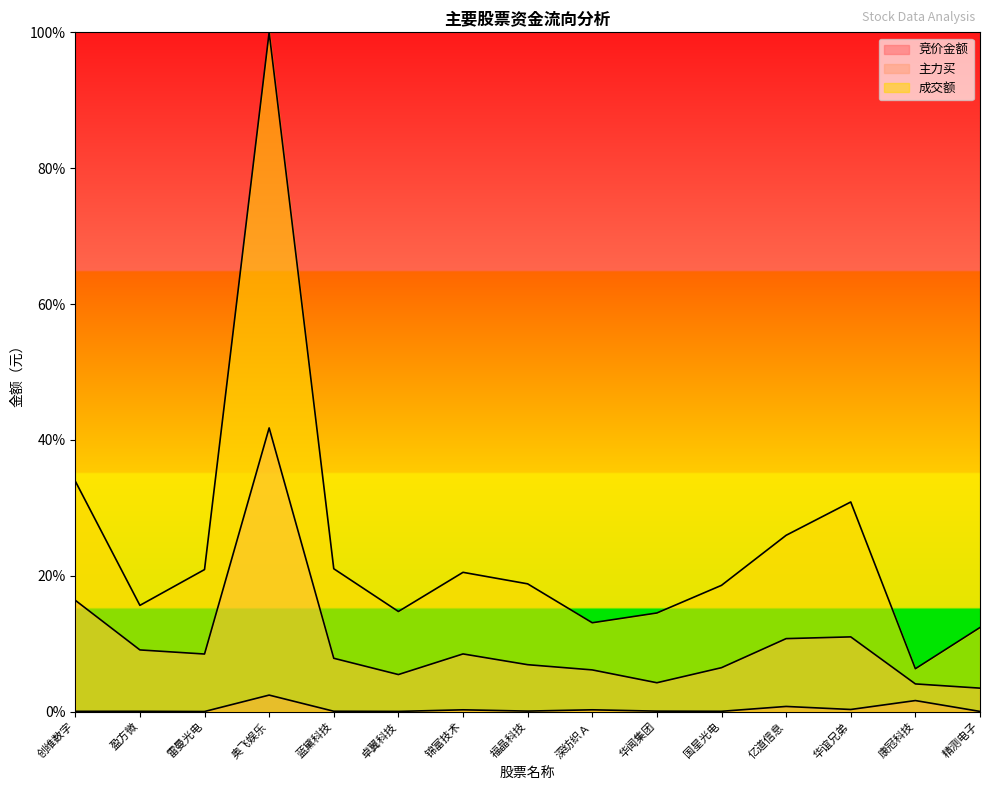

At 盈方微, list the series in order from smallest to largest.

竞价金额, 主力买, 成交额